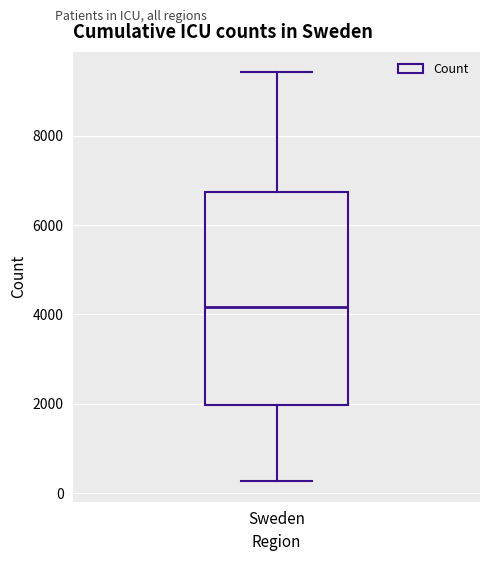

Read this box plot against the y-axis: the position of the median line, the range covered by the box, and the ends of both whiskers. The values are not printed on the chart, so give them approximately, as read against the axis.

median 4200, box 2000 to 6800, whiskers 200 to 9400